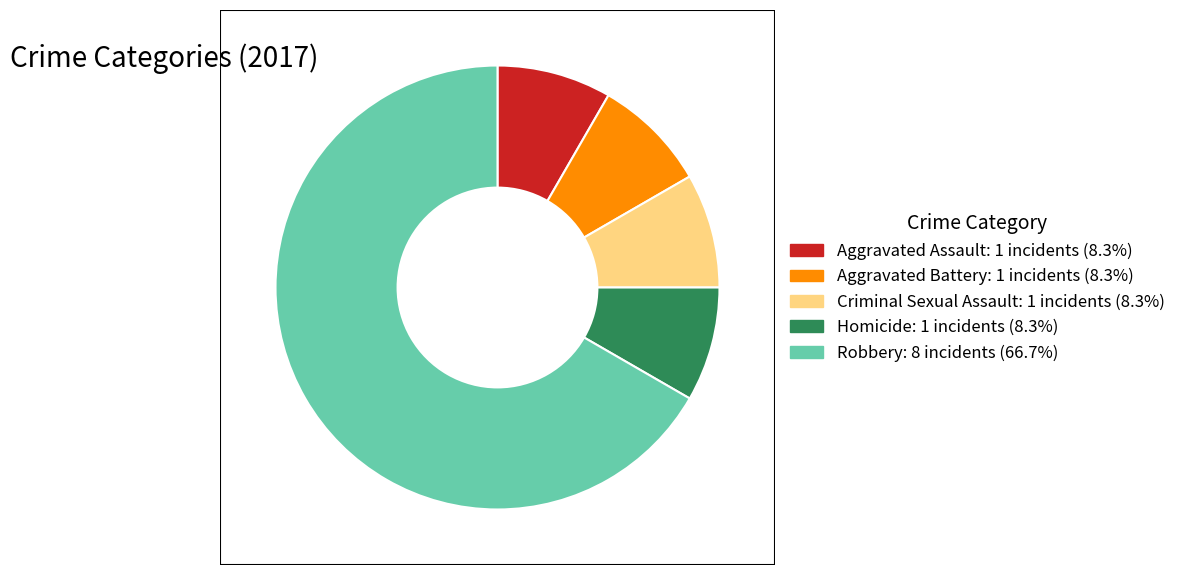

Which slice is the largest?

Robbery